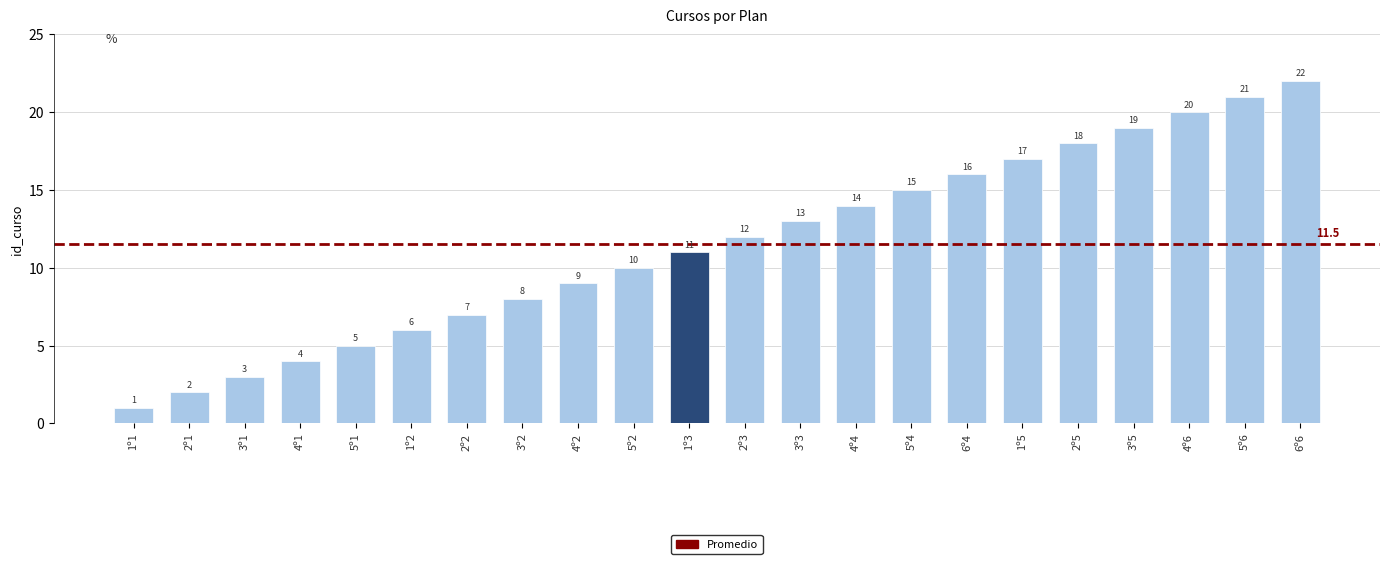

What is the approximate value at 6º6?

22